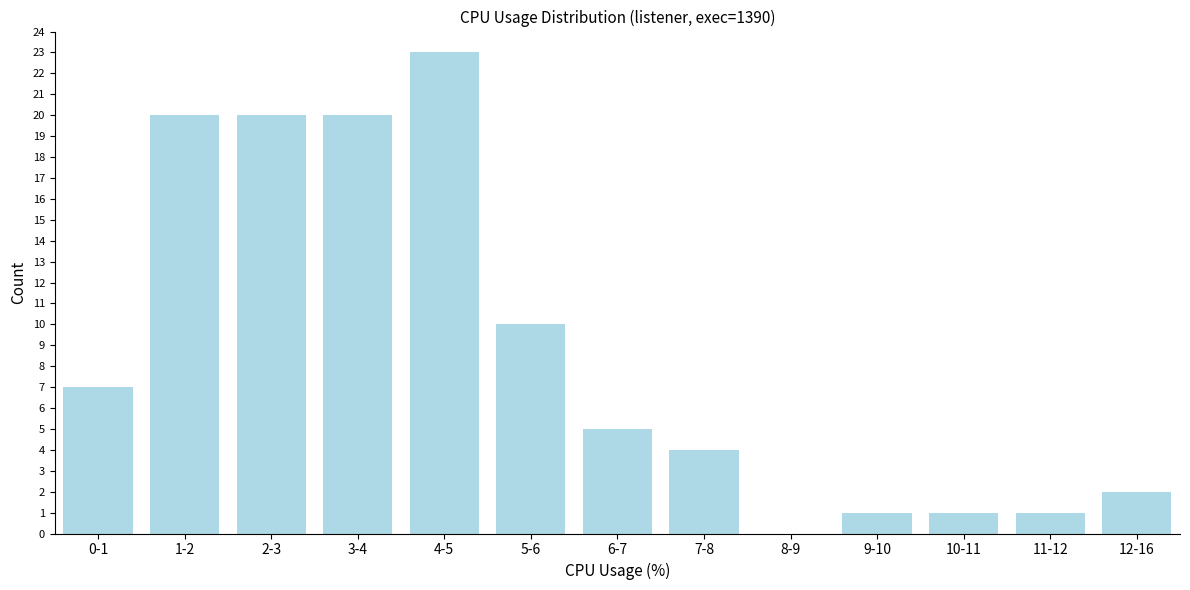

Reading left to right, list all the values displayed in this chart.

0-1=7	1-2=20	2-3=20	3-4=20	4-5=23	5-6=10	6-7=5	7-8=4	8-9=0	9-10=1	10-11=1	11-12=1	12-16=2